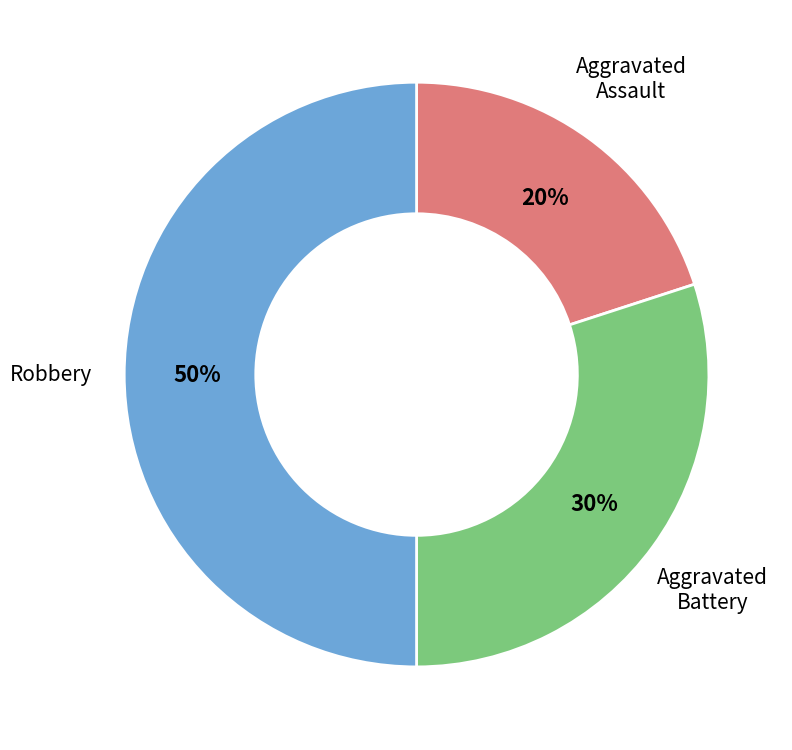

To the nearest percent, what is the average slice percentage?

33%